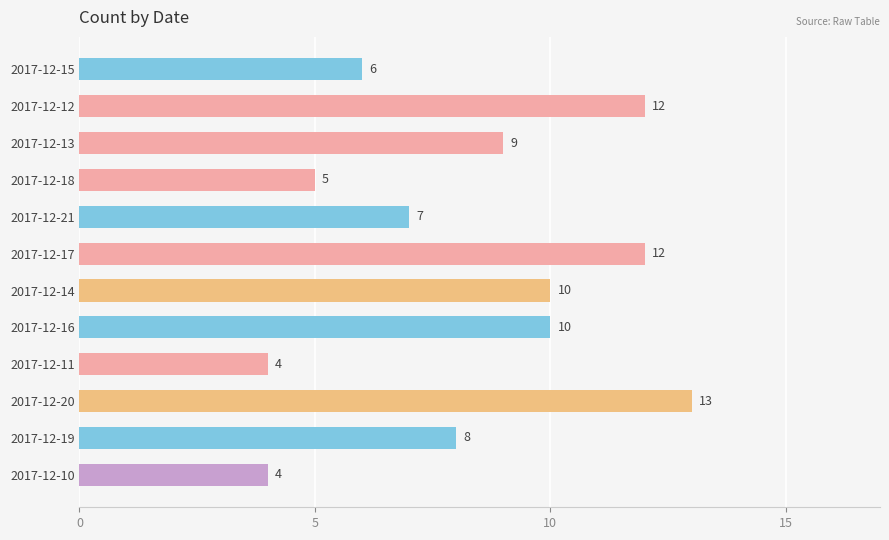

Reading top to bottom, transcribe all the data shown in this chart.

2017-12-15=6	2017-12-12=12	2017-12-13=9	2017-12-18=5	2017-12-21=7	2017-12-17=12	2017-12-14=10	2017-12-16=10	2017-12-11=4	2017-12-20=13	2017-12-19=8	2017-12-10=4